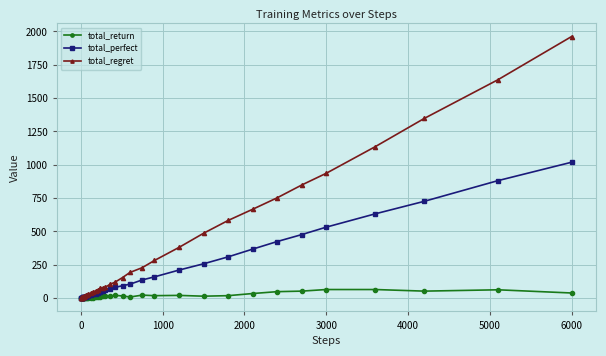

Which series has the largest total across all categories?

total_regret